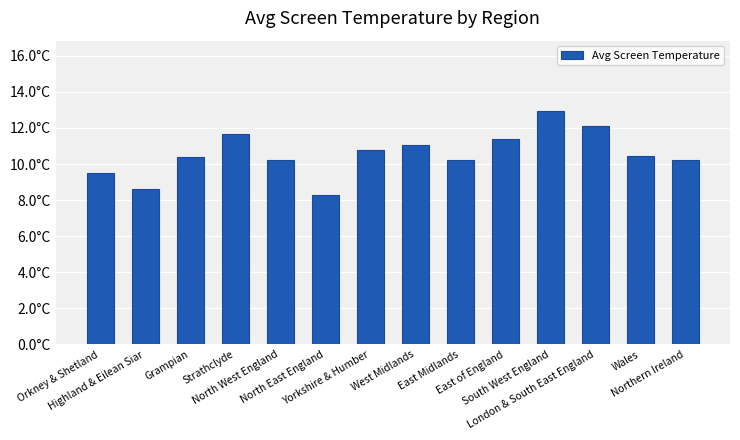

Does the chart contain stacked bars?

No